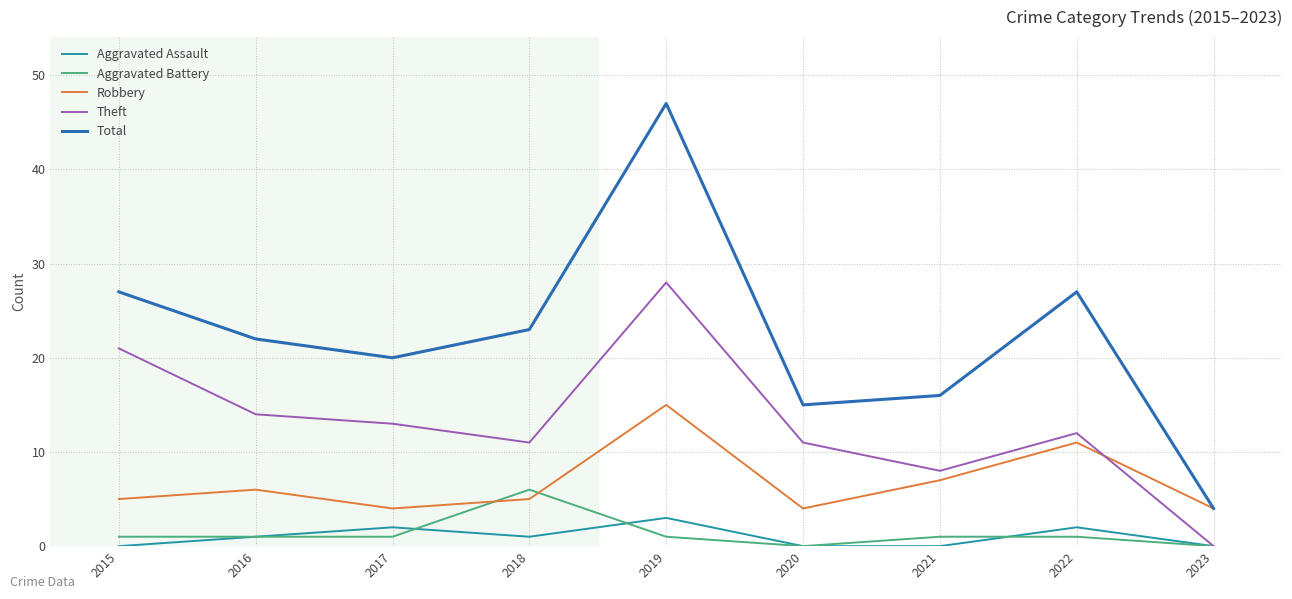

How many intersections are there between Robbery and Theft?

1